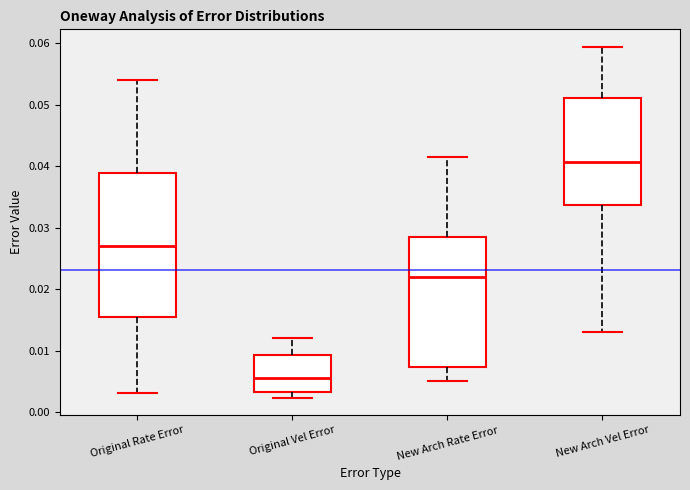

Where does the upper whisker of the box for Original Rate Error end on the y-axis? The values are not printed on the chart, so give them approximately, as read against the axis.

0.054